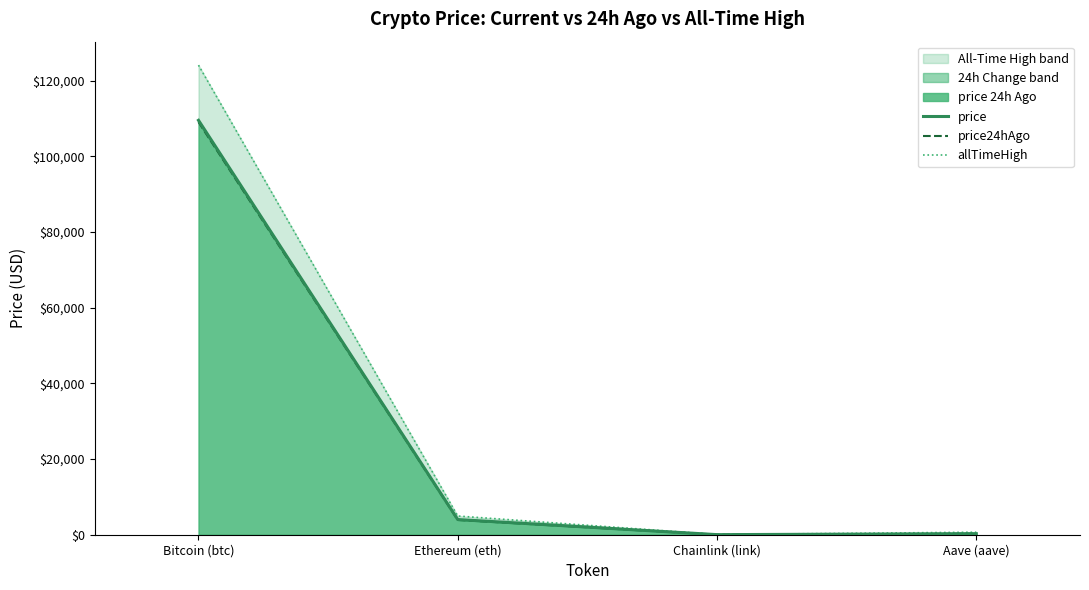

What is the average value of the price series?

28463.6